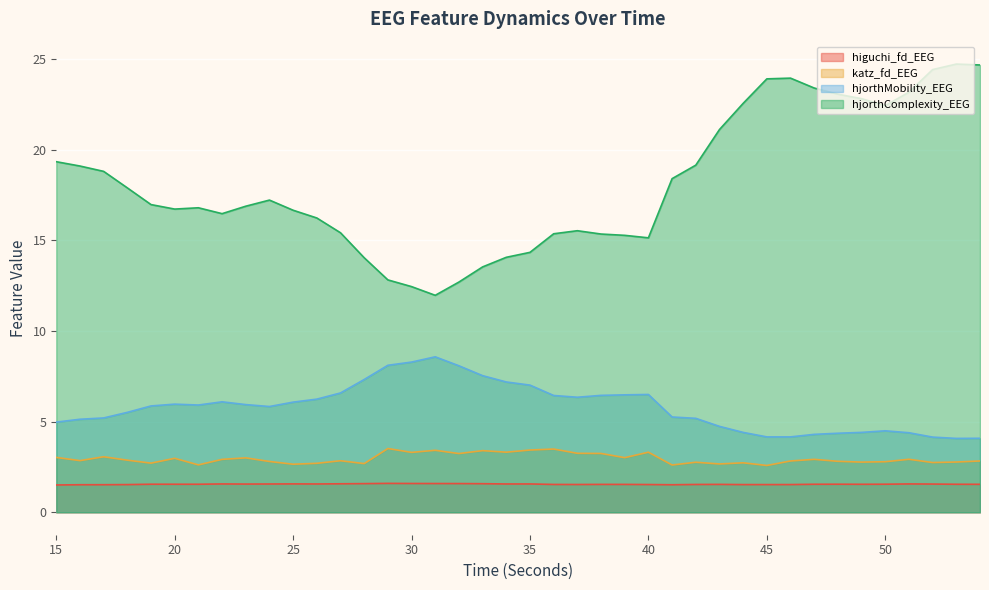

In hjorthMobility_EEG, how many points are lower than both neighbors (excluding endpoints)?

5